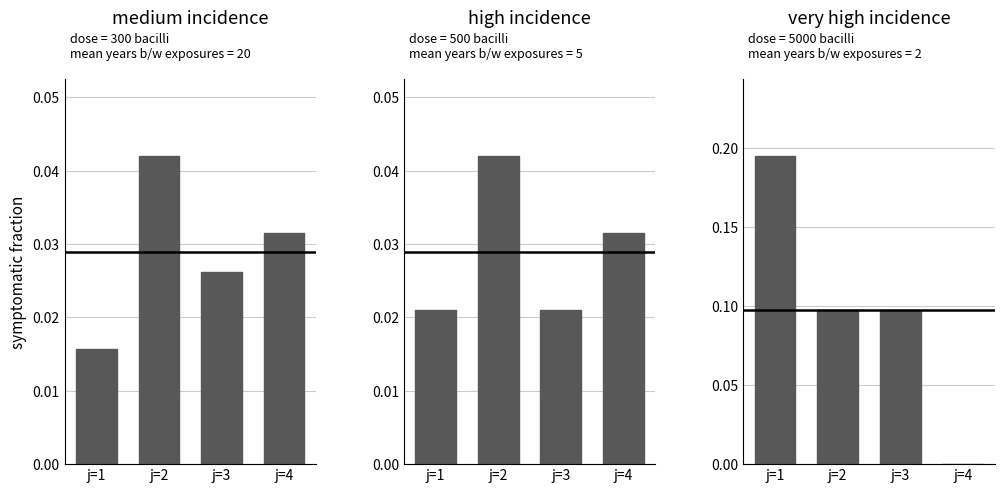

The value of gula 3 at j=1 is 0.2. True or false?

True